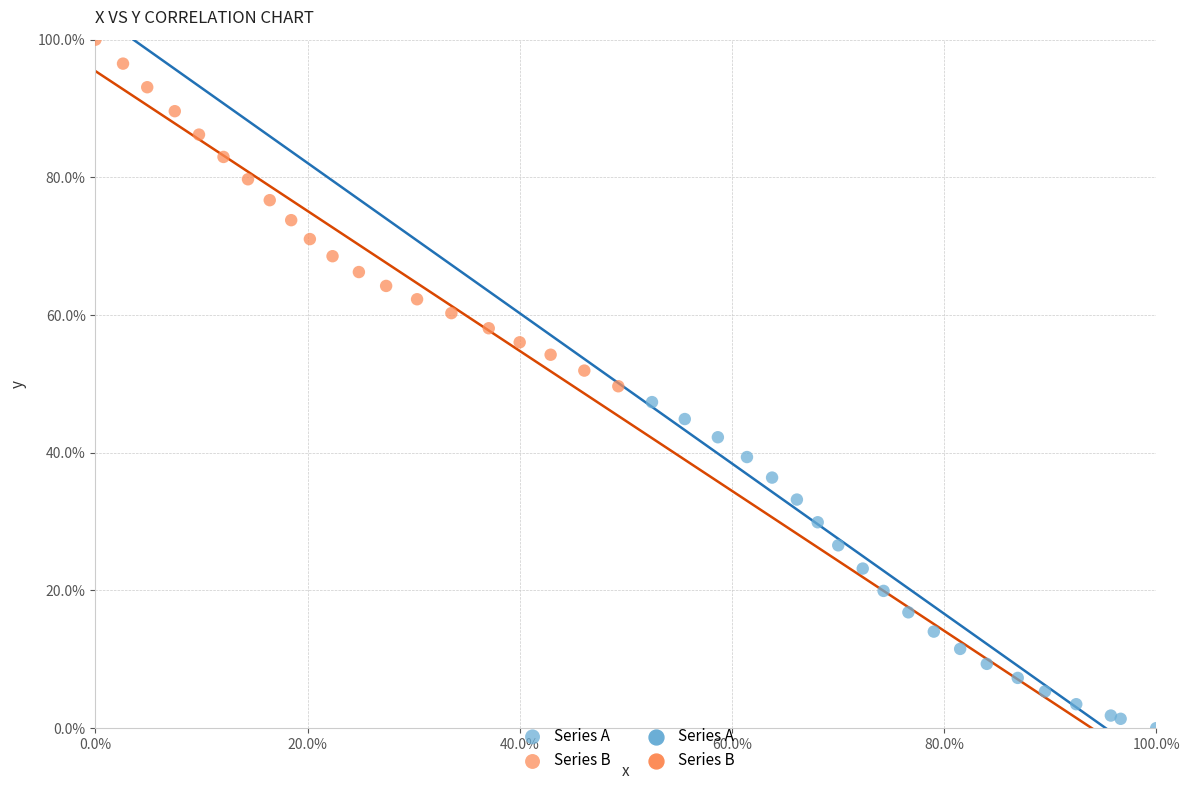

Which series reaches the minimum Y coordinate?

Series A